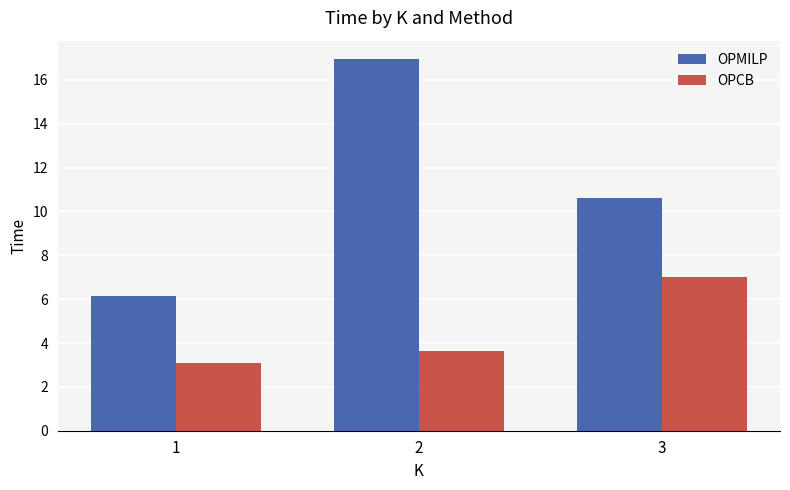

Does the chart contain any negative values?

No